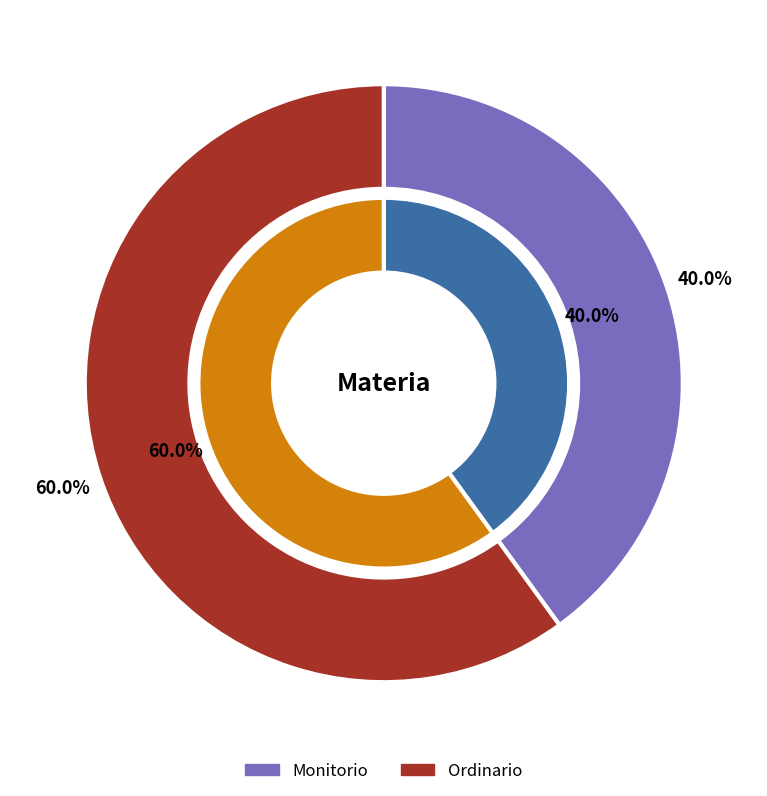

Combined, what portion of the pie is Monitorio and Ordinario?

100.0%